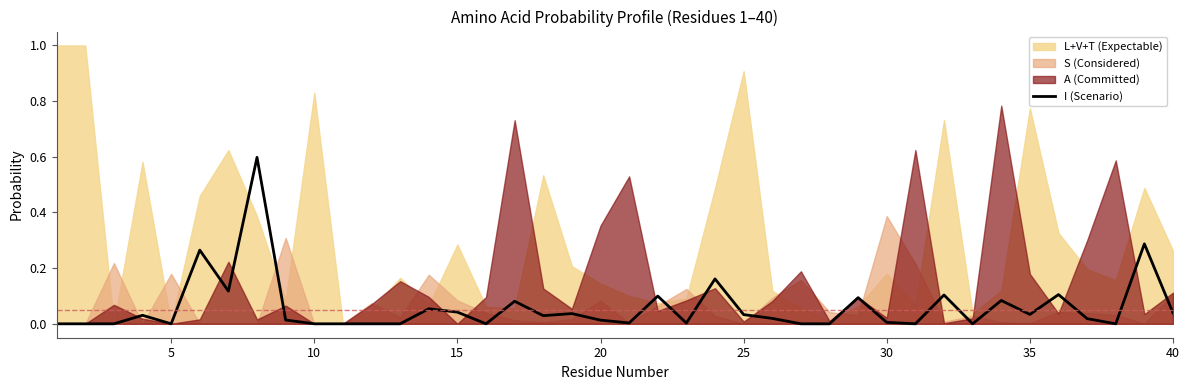

How many lines are shown in the chart?

1